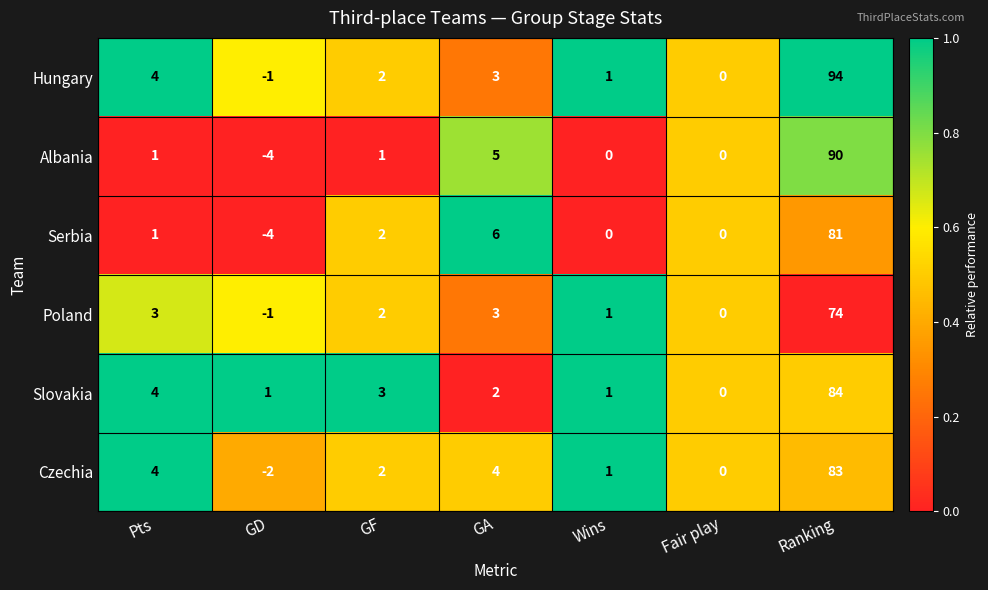

What is the sum of the Poland values at Ranking and Wins?

75